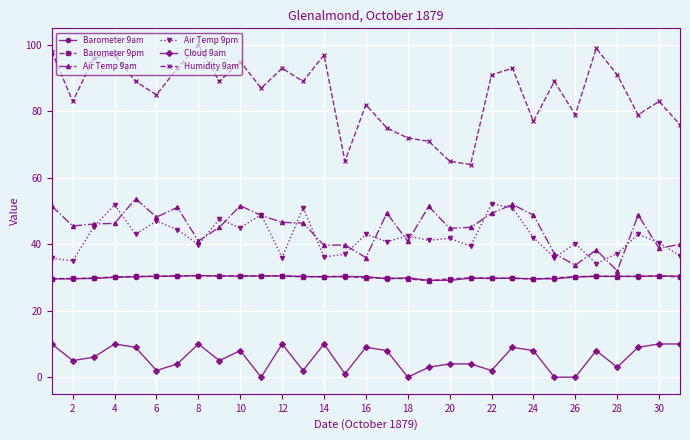

What is the sum of all Barometer 9am values?

931.9